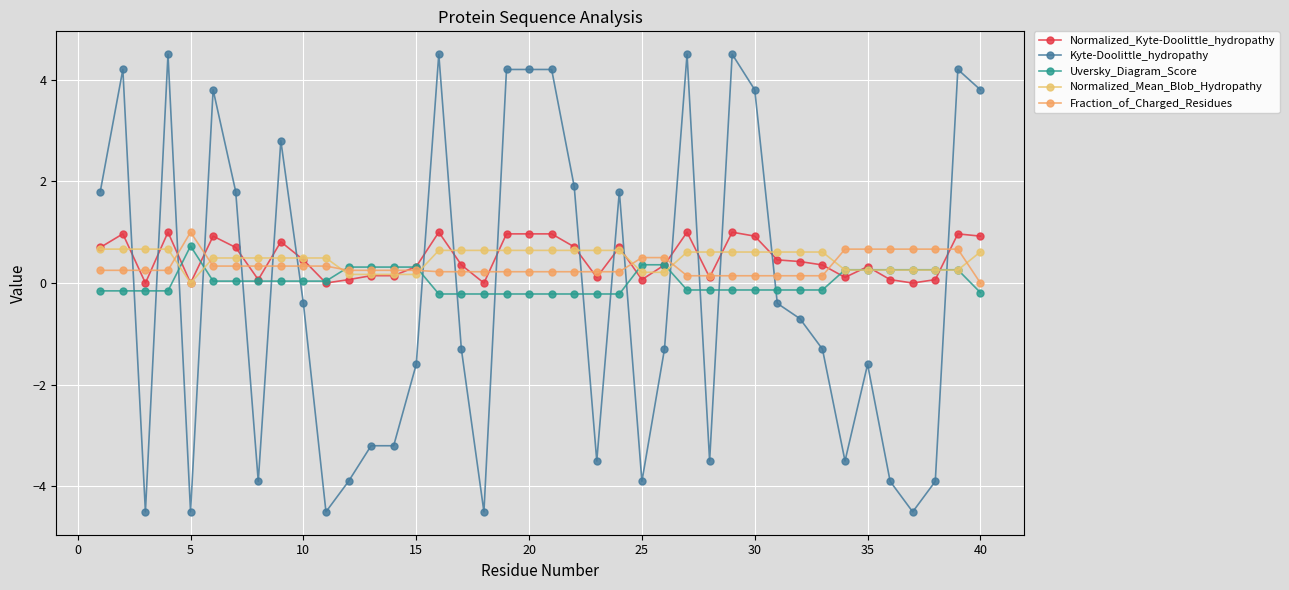

How many lines are shown in the chart?

5